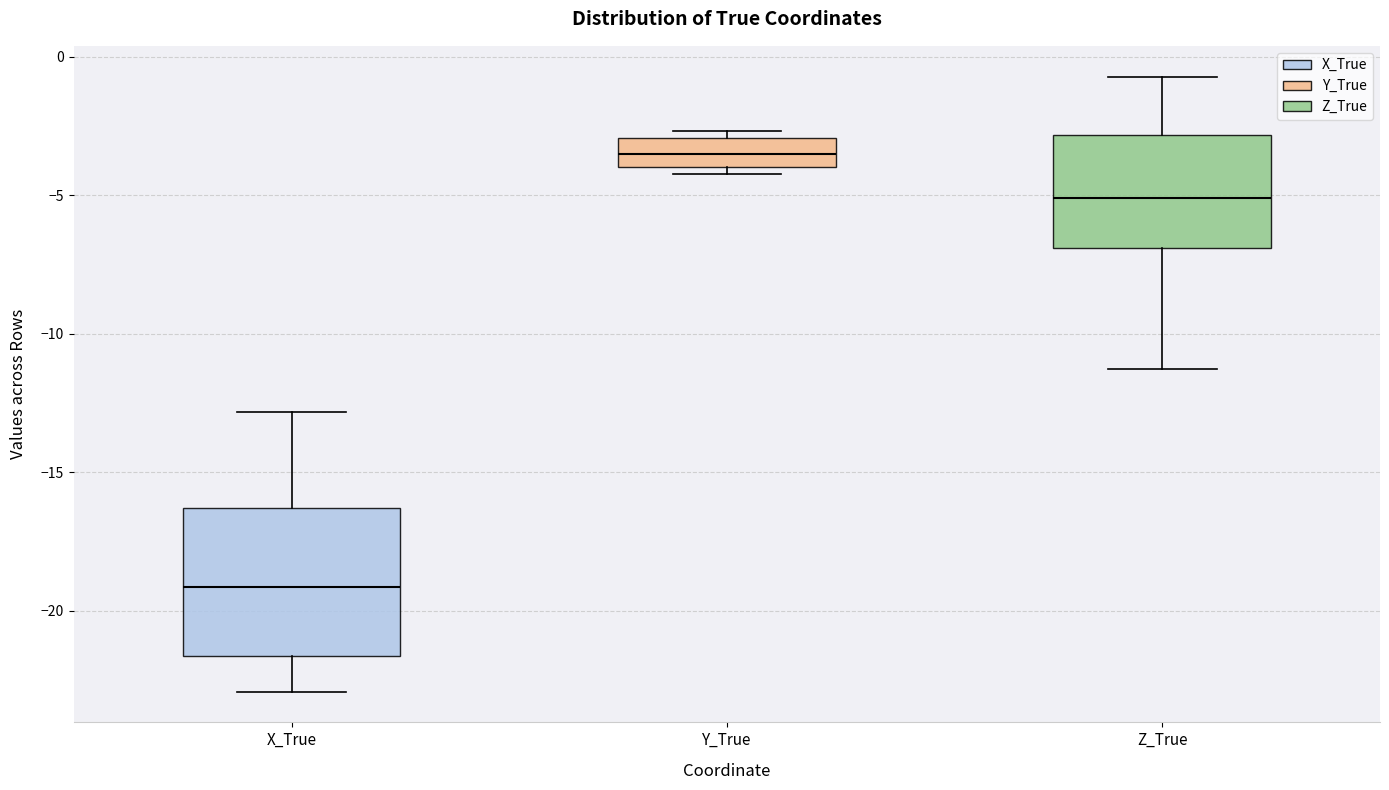

Comparing the boxes themselves (not the whiskers), which one is the tallest?

X_True